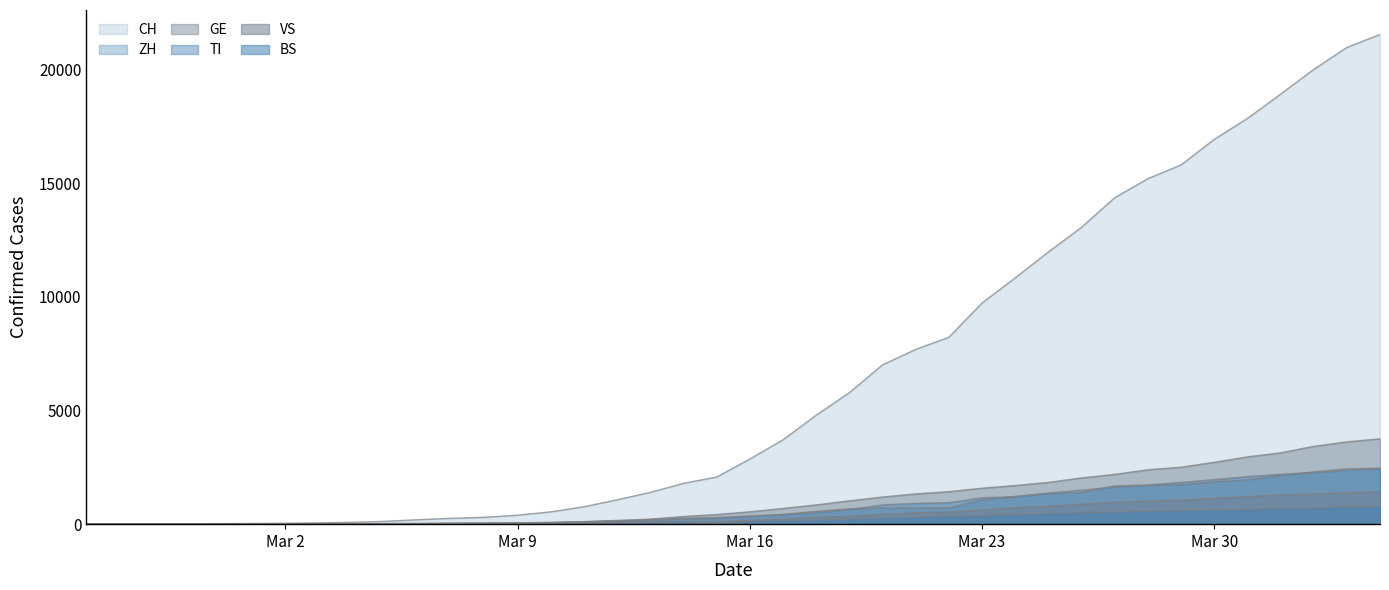

Does the chart display data point markers on the line(s)?

No